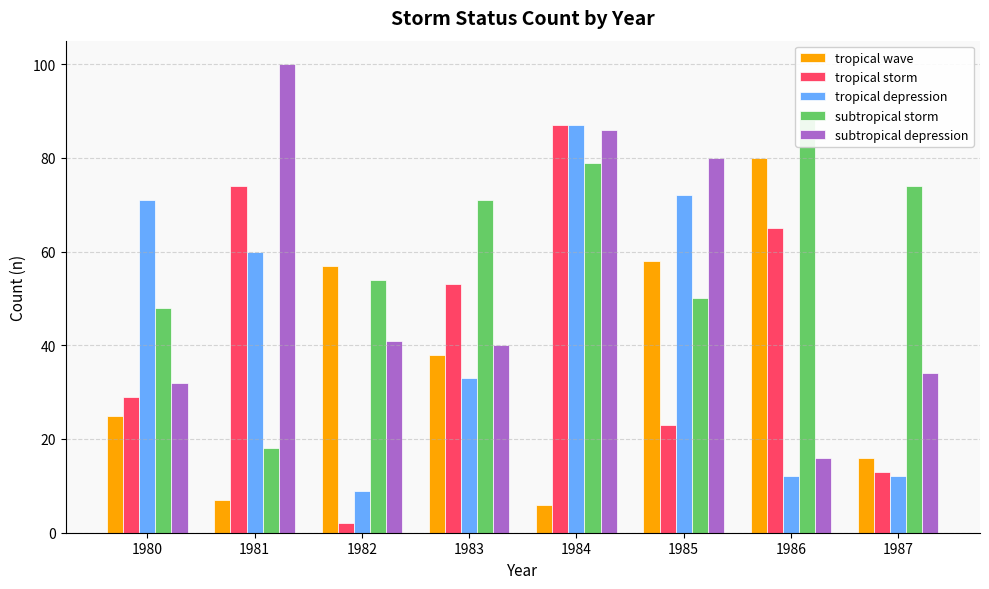

Between 1985 and 1981, which is larger?

1985